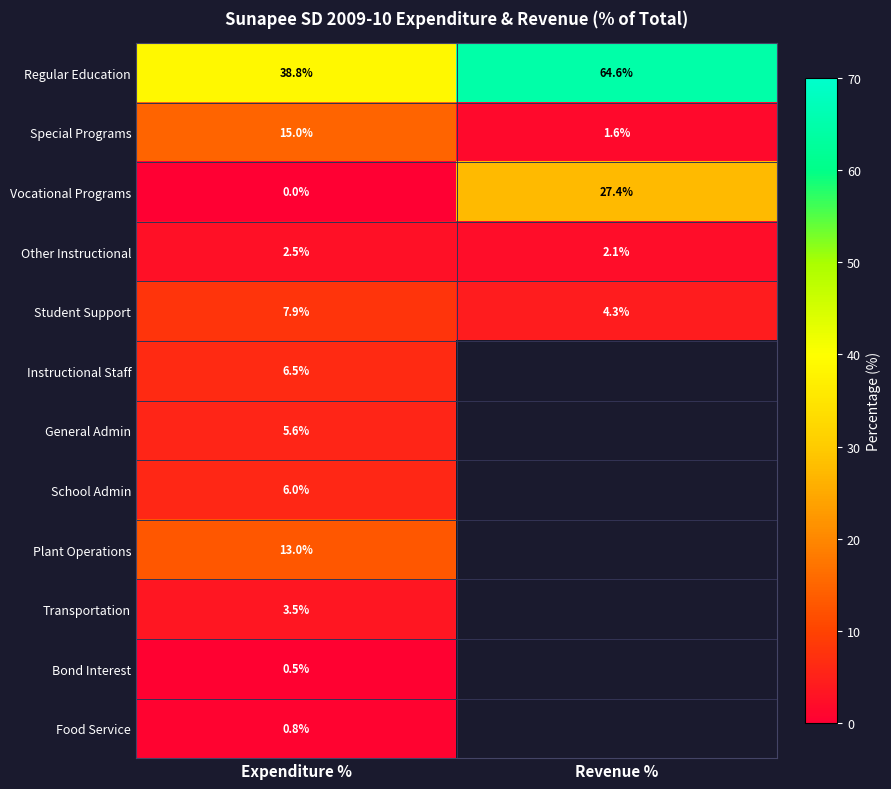

List the labels in order of Regular Education value, largest first.

Revenue %, Expenditure %